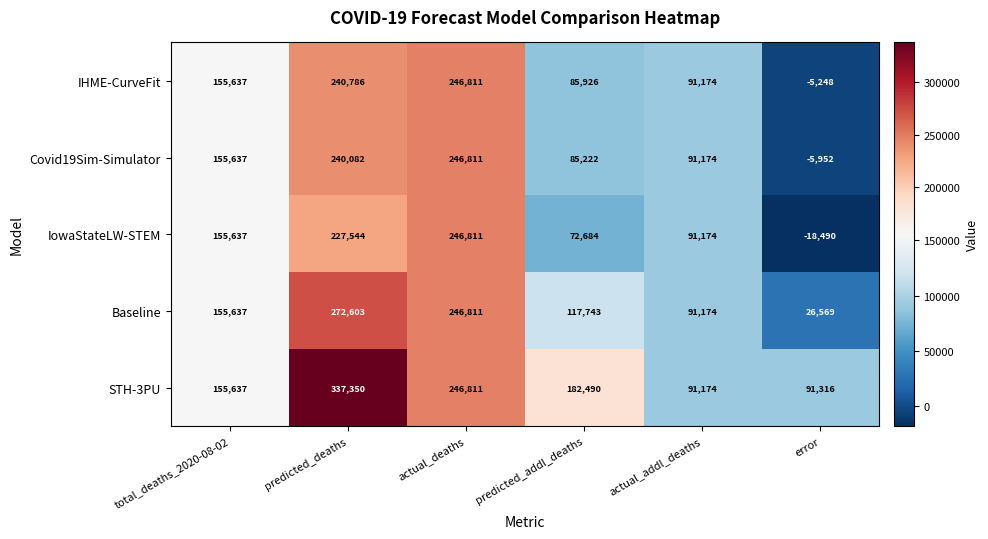

At which label is Covid19Sim-Simulator closest to 120429?

actual_addl_deaths